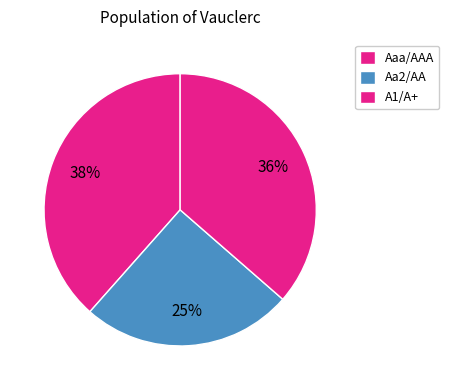

Which has a higher value, A1/A+ or Aaa/AAA?

A1/A+